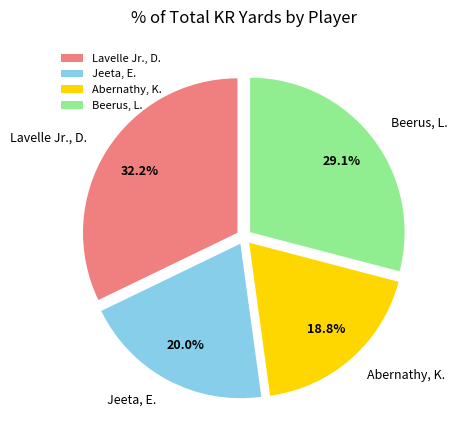

Which slice is the largest?

Lavelle Jr., D.